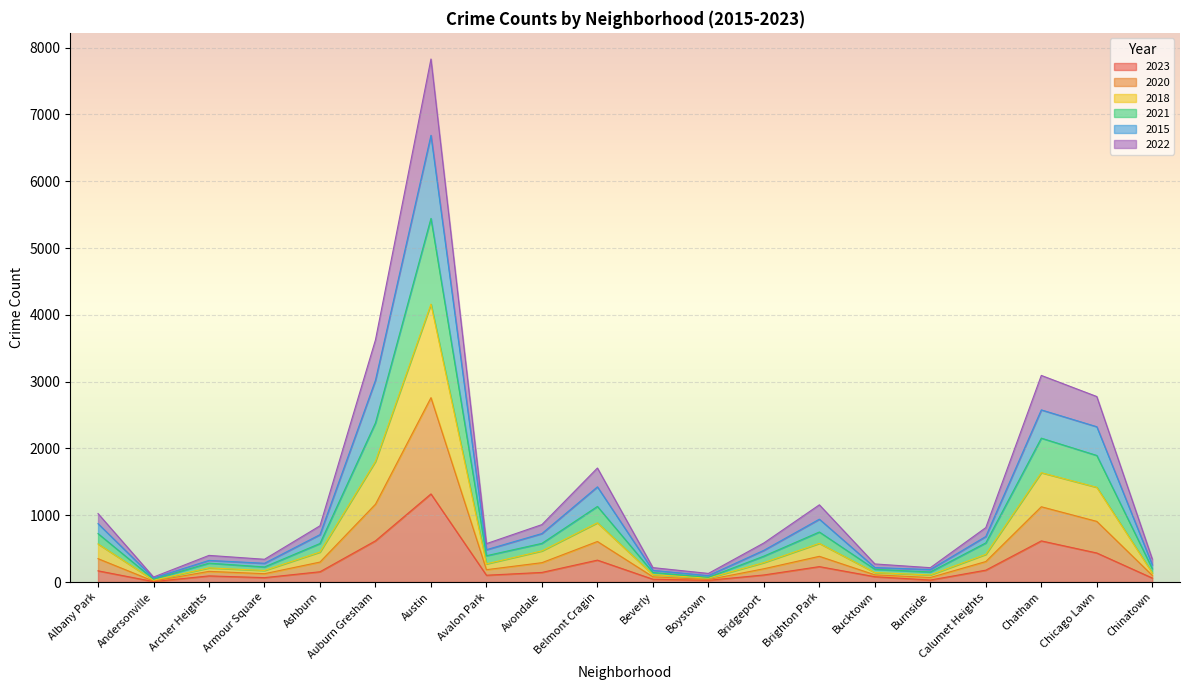

At which category is the sum across all series the highest?

Austin